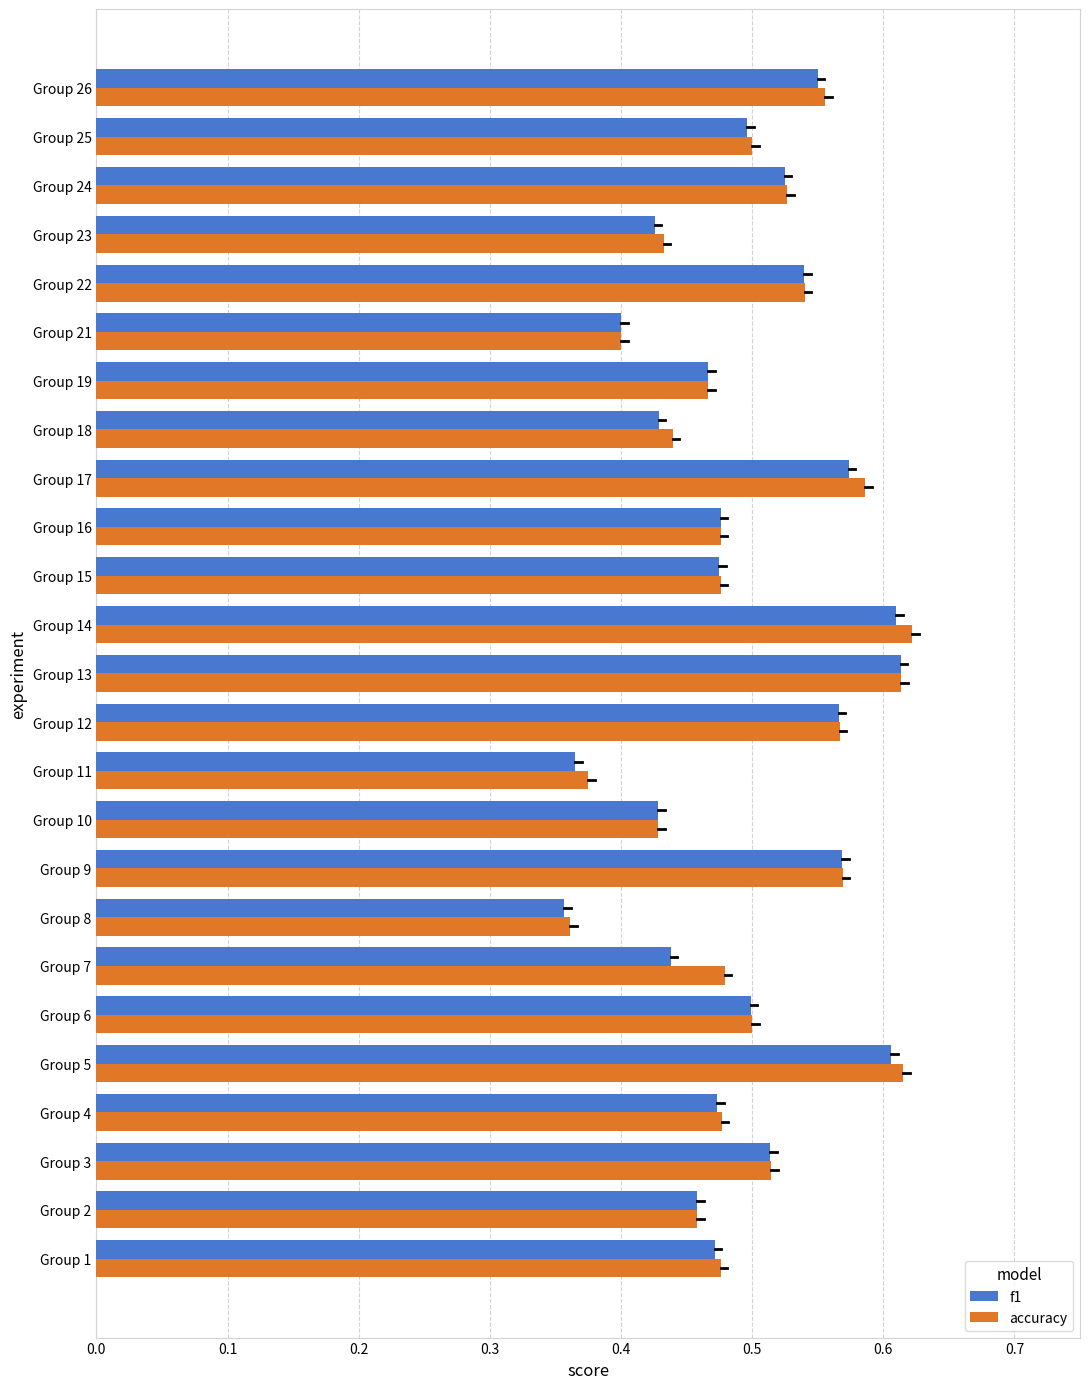

Is the value of accuracy at Group 18 greater than the value of f1 at Group 21?

Yes